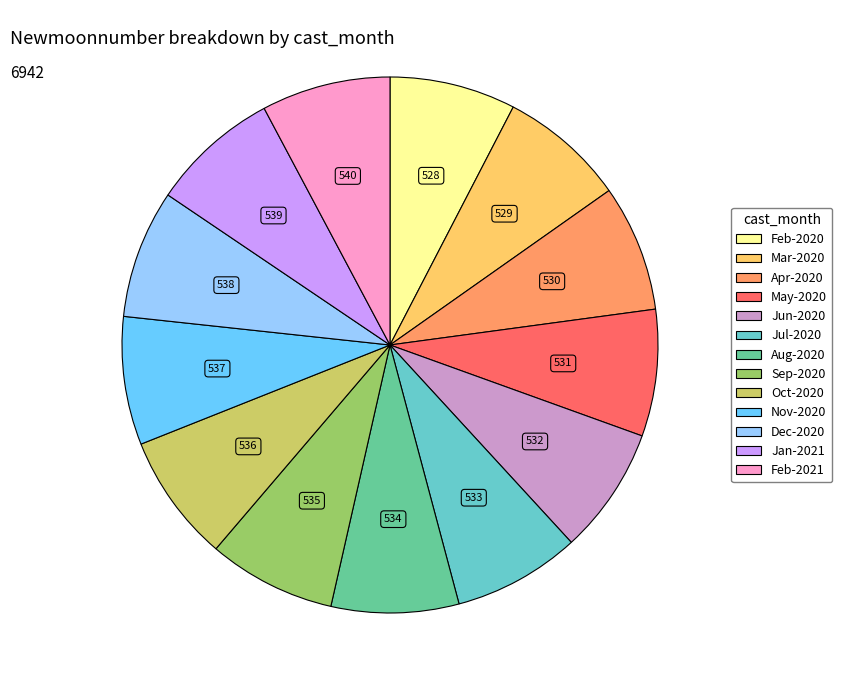

Is there a majority slice in this chart?

No